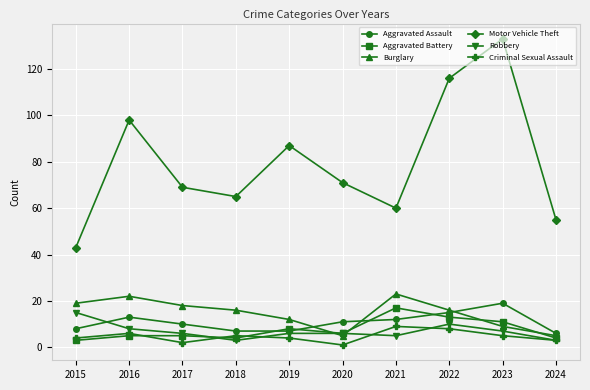

At which category does the chart reach its peak across all series?

2023